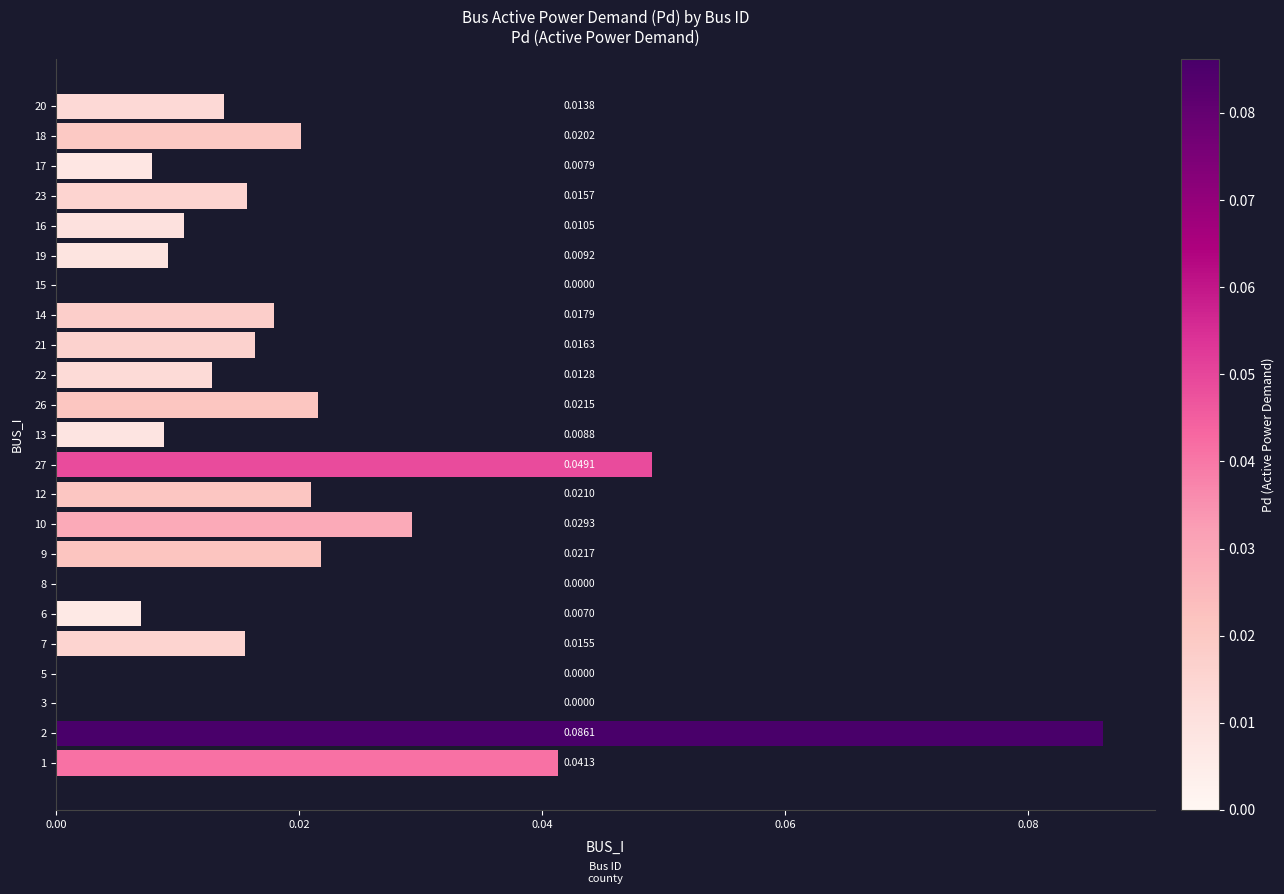

Which has a higher value, 23 or 26?

26